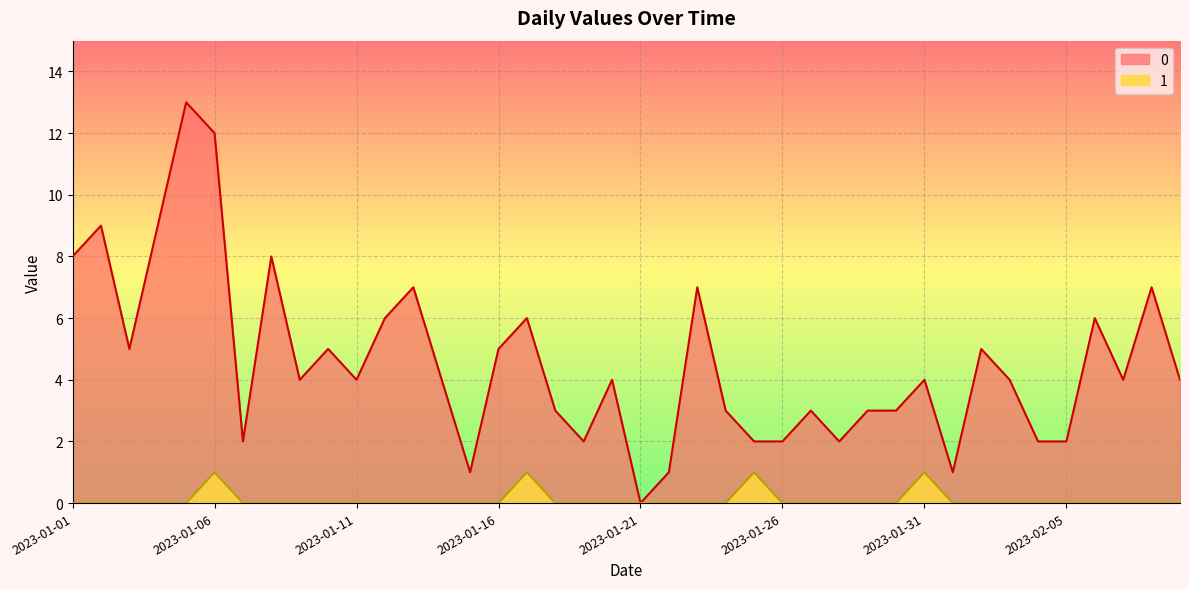

At which label is 0 closest to 6?

2023-01-12